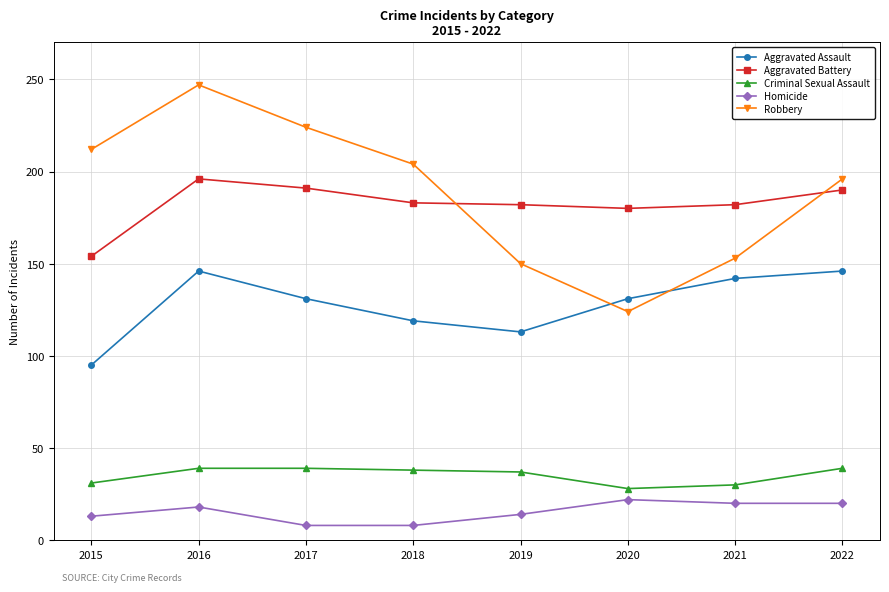

Is this an area chart (filled region under the line)?

No